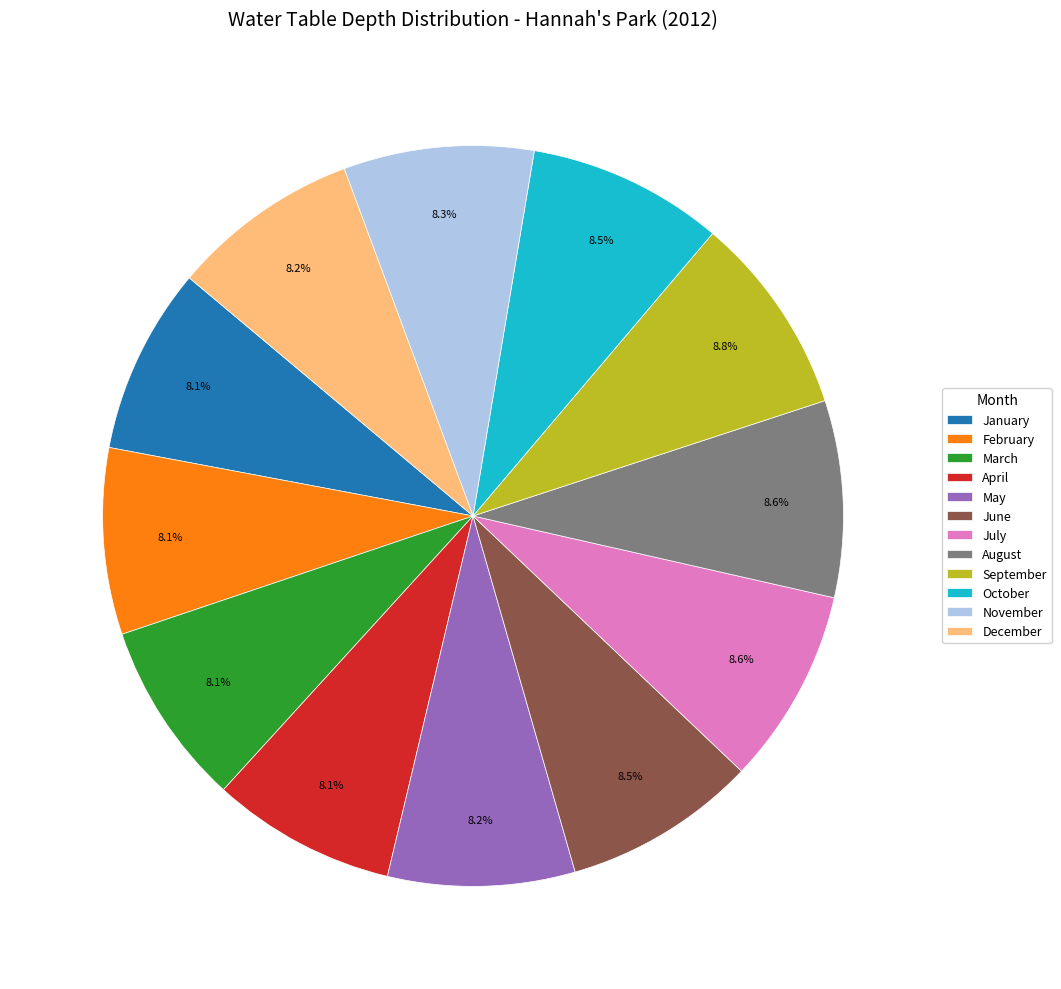

What percentage is the July slice, to the nearest percent?

9%